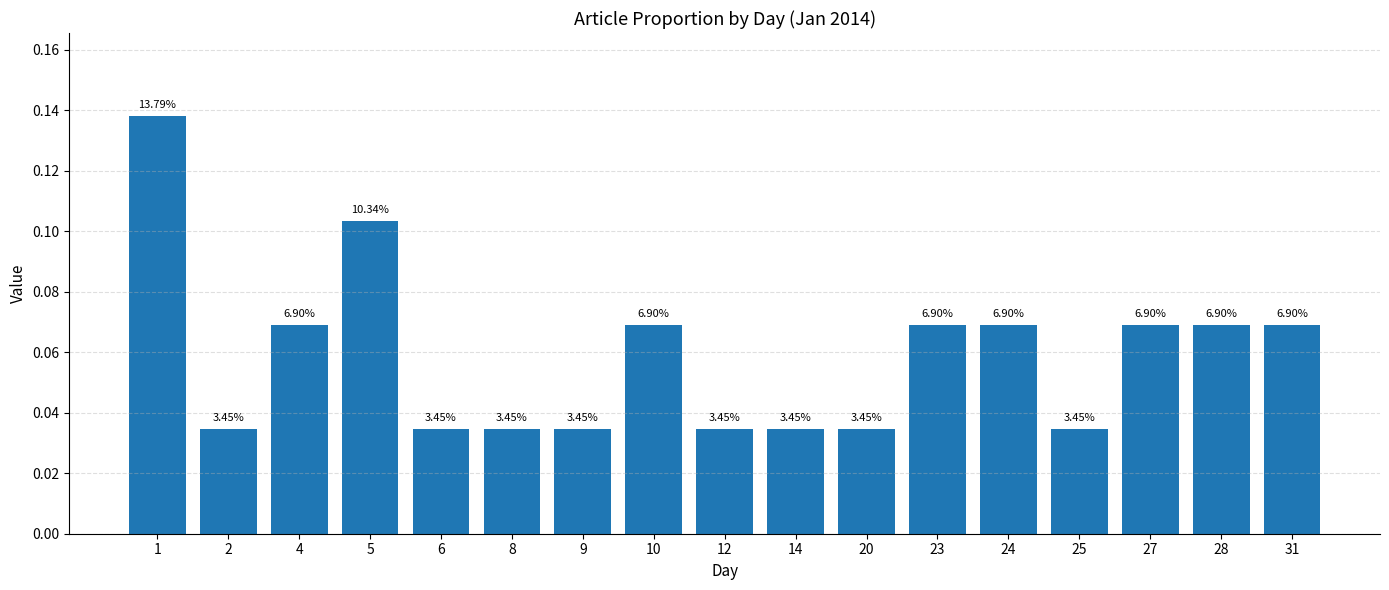

Which category has the lowest value across all series?

2